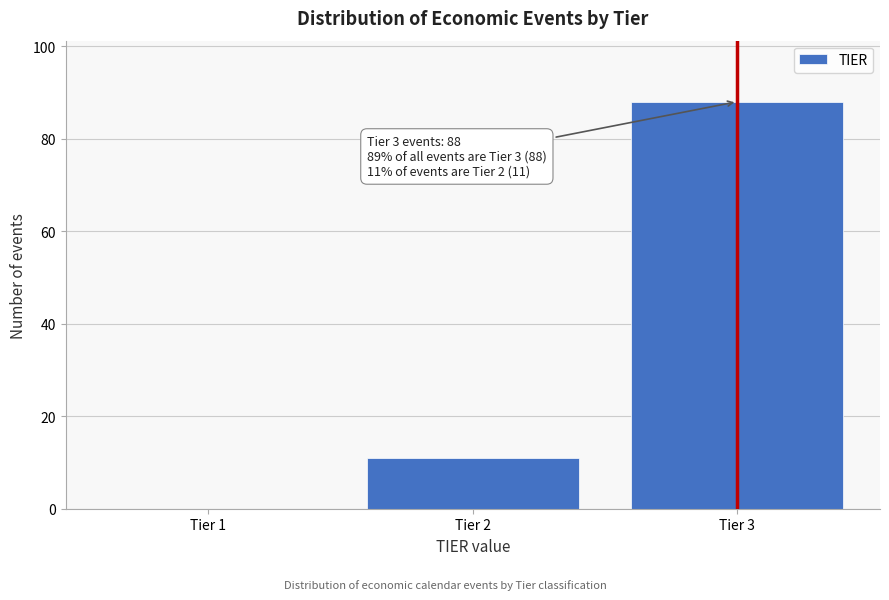

Reading left to right, transcribe all the data shown in this chart.

Tier 1=0	Tier 2=11	Tier 3=88